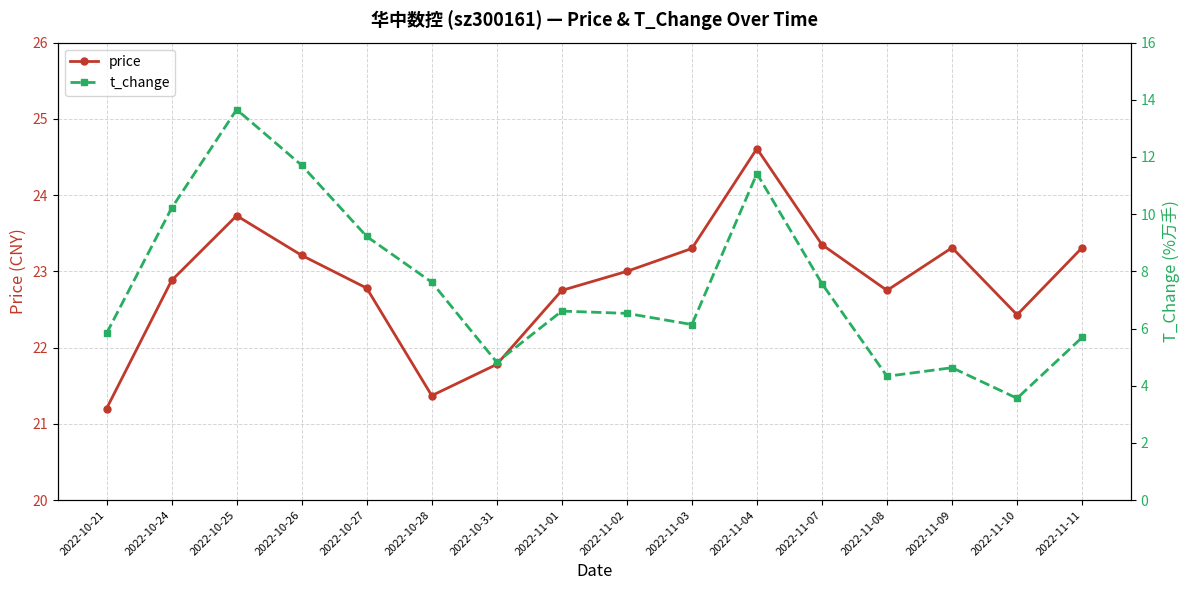

What is the highest value of the t_change series?

13.7